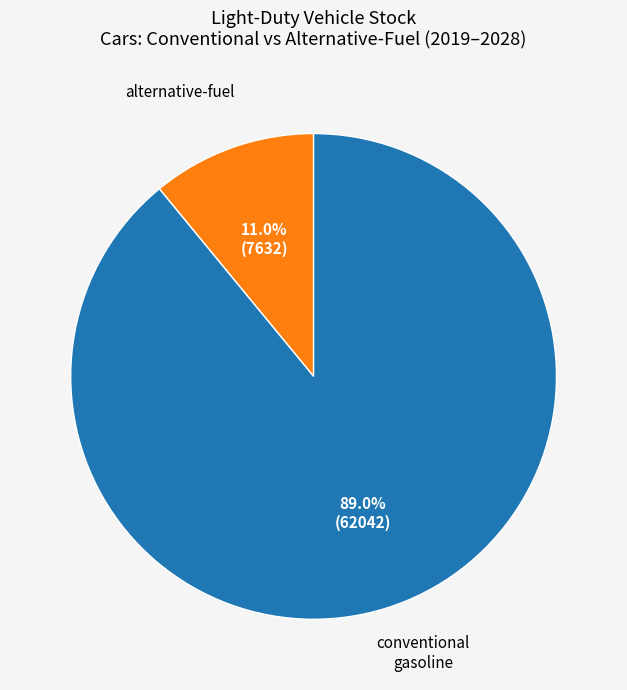

How many segments does this pie chart have?

2